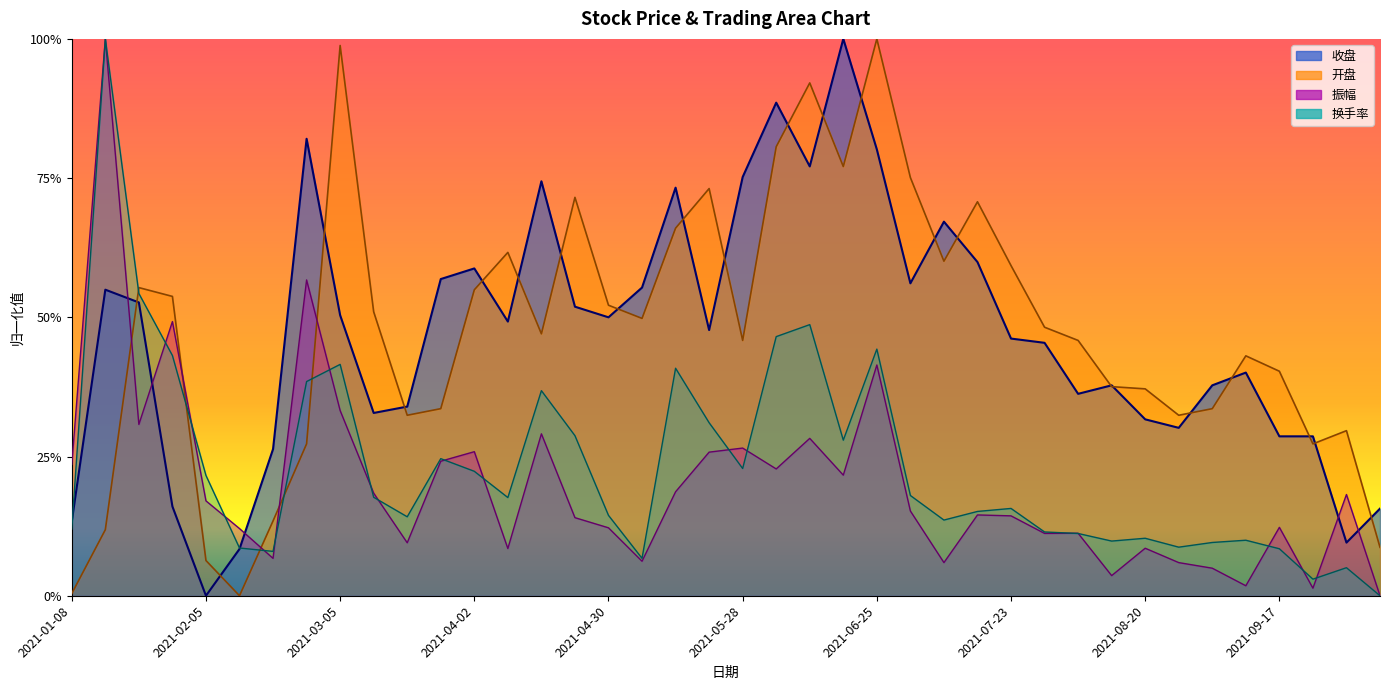

Which series has the widest spread of values?

换手率